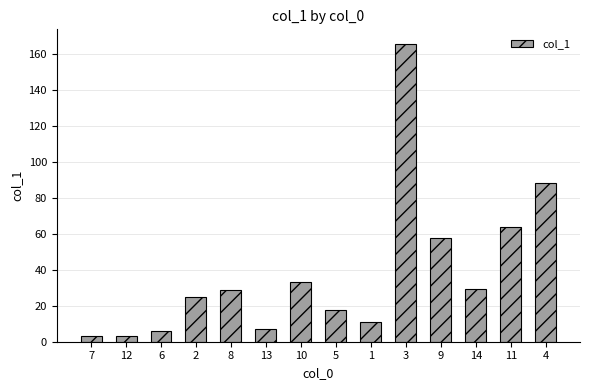

What is the sum of all values?

540.1